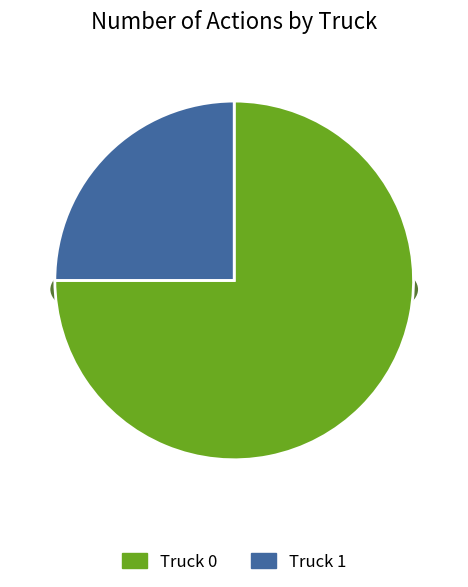

To the nearest percent, what is the combined percentage of Truck 1 and Truck 0?

100%